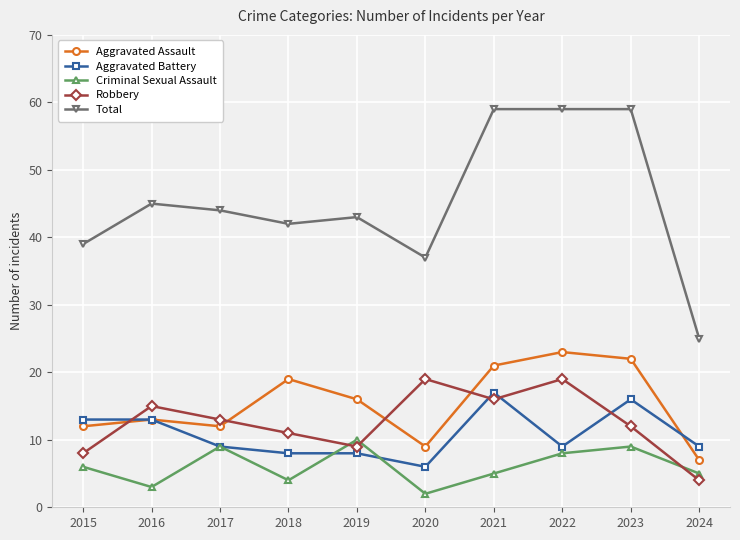

What is the value of the Aggravated Assault point at the 4th from the left?

19